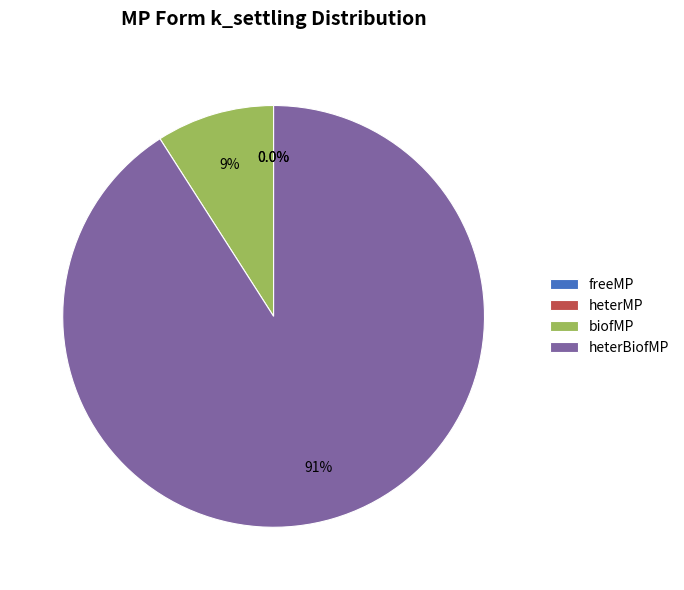

Which has a higher value, biofMP or heterBiofMP?

heterBiofMP